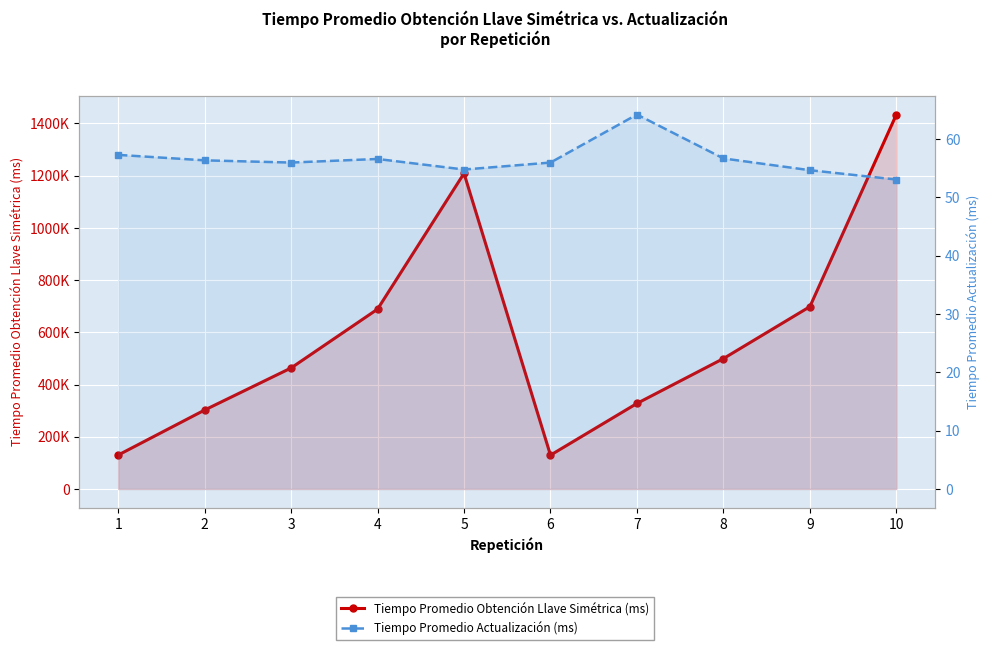

What is the lowest value of the Tiempo Promedio Obtención Llave Simétrica (ms) series?

129715.4